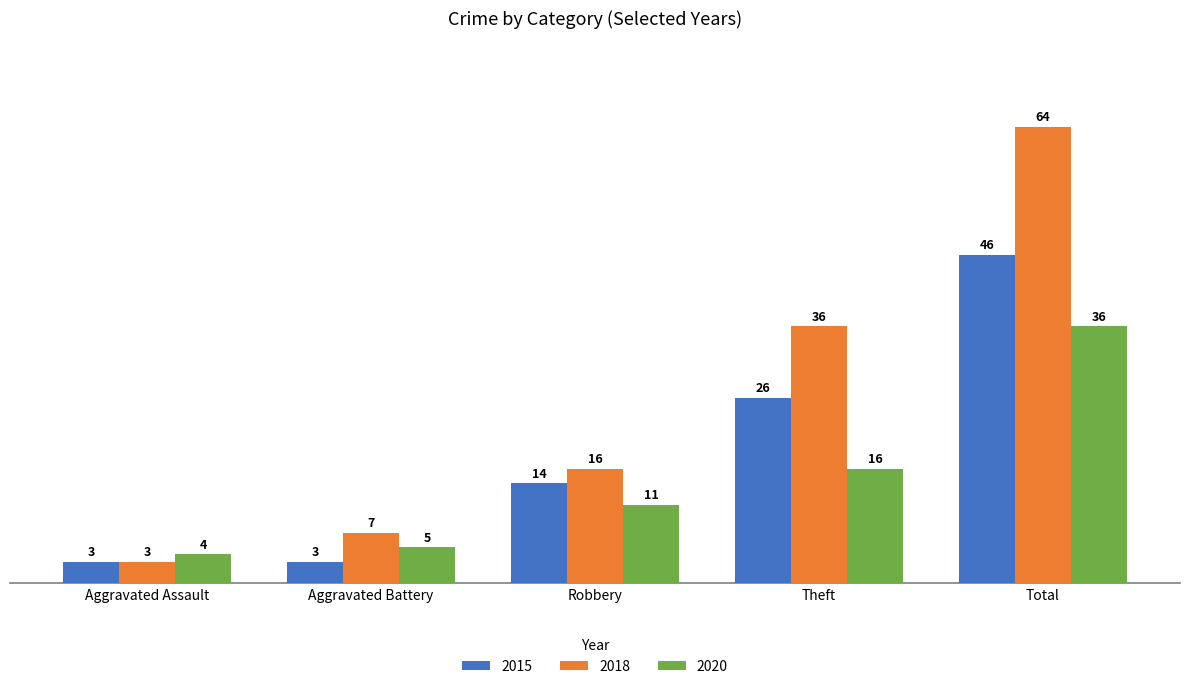

Reading right to left, transcribe all the data shown in this chart.

2015: Total=46	Theft=26	Robbery=14	Aggravated Battery=3	Aggravated Assault=3
2018: Total=64	Theft=36	Robbery=16	Aggravated Battery=7	Aggravated Assault=3
2020: Total=36	Theft=16	Robbery=11	Aggravated Battery=5	Aggravated Assault=4